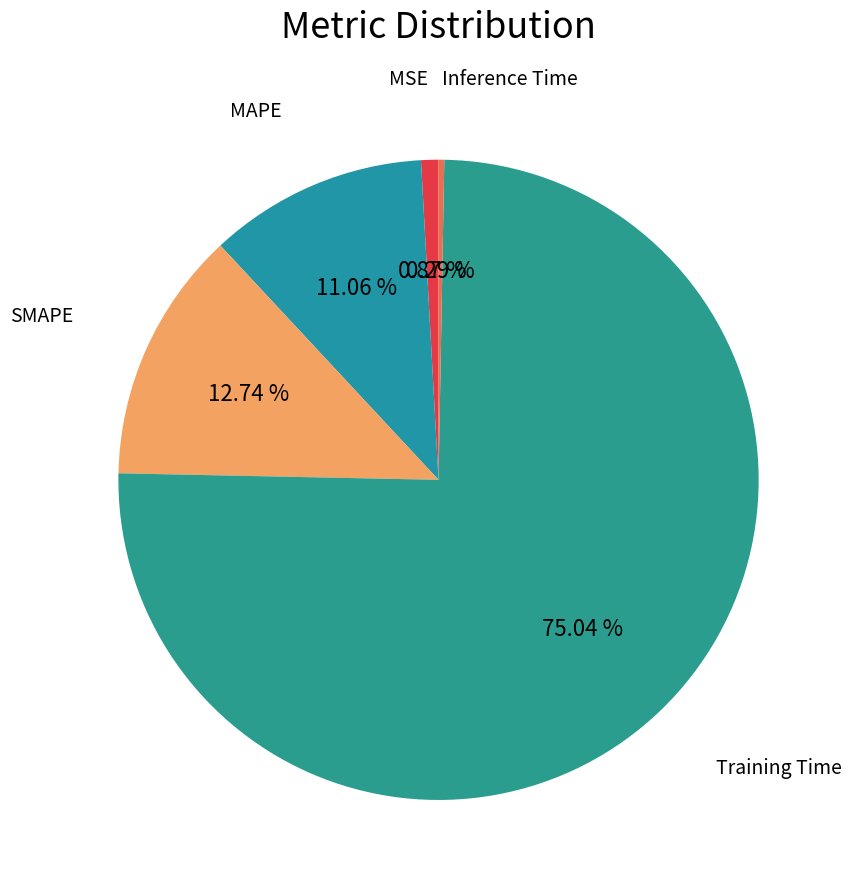

How many slices are in this pie chart?

5